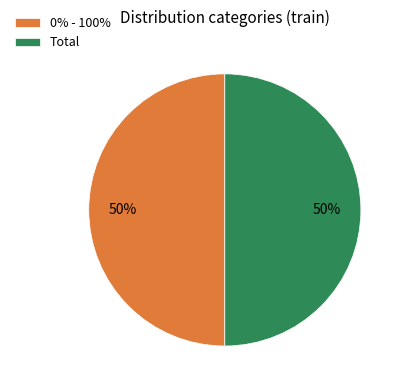

What is the ratio of the value at Total to the value at 0% - 100%?

1.0